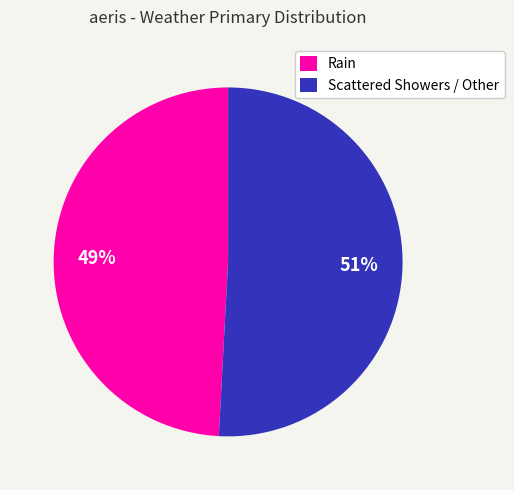

Is it true that Scattered Showers / Other is 51% of the pie?

True